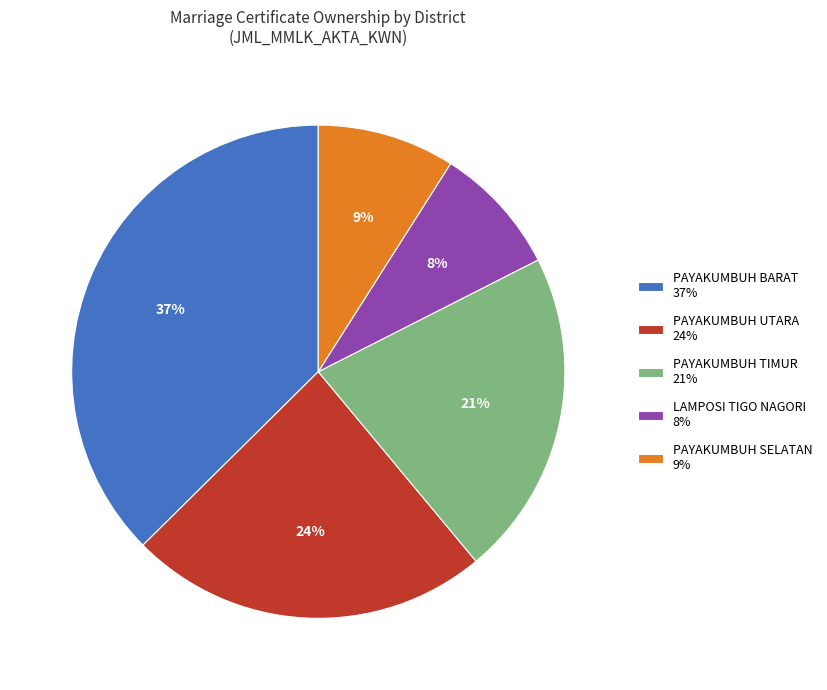

True or false: PAYAKUMBUH BARAT accounts for 28% of the total.

False